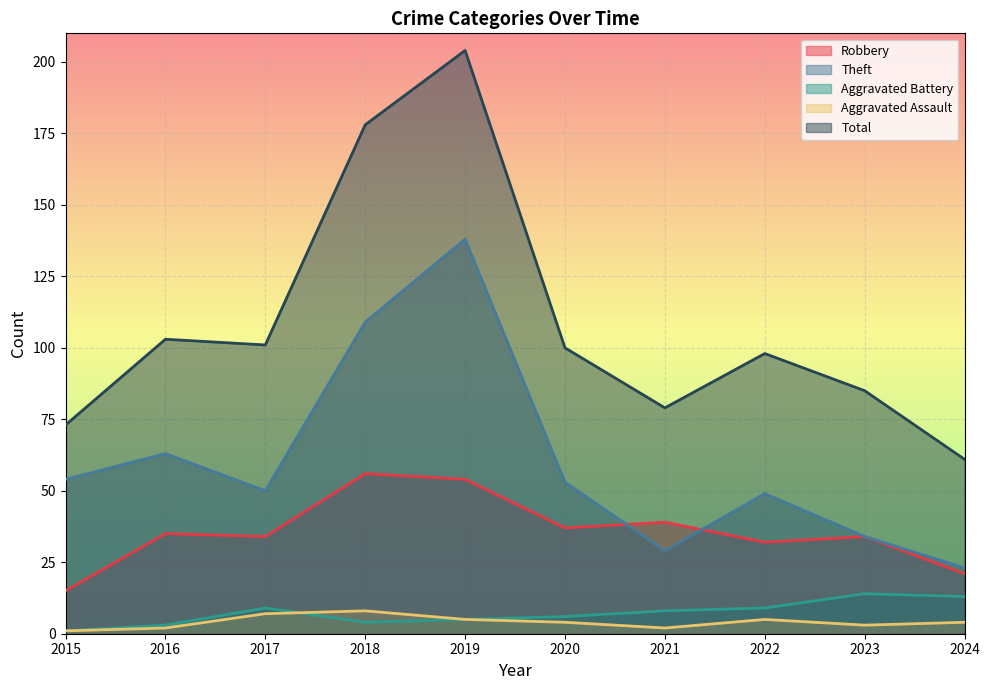

The value of Aggravated Assault at 2024 is 4. True or false?

True